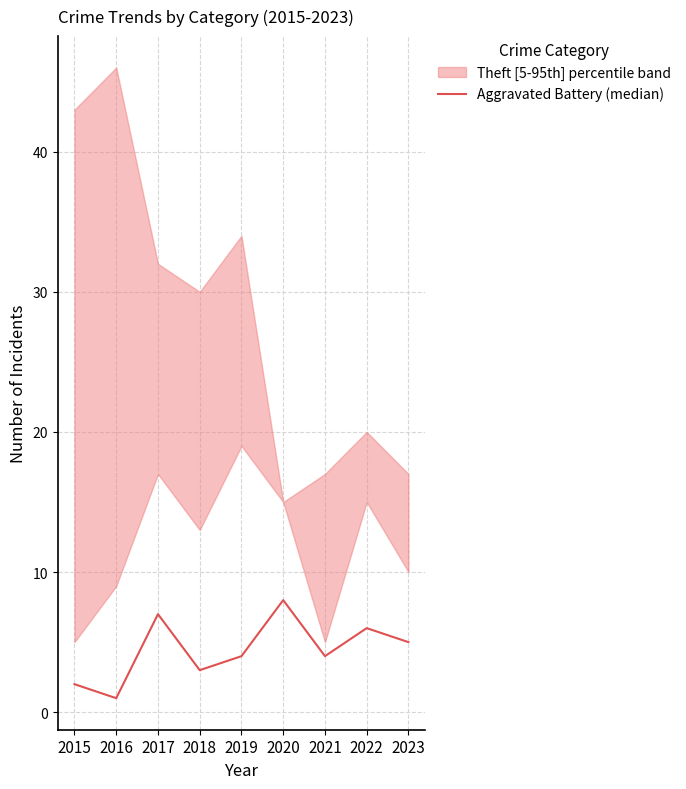

The chart shows a value of 2 at 2022. True or false?

False